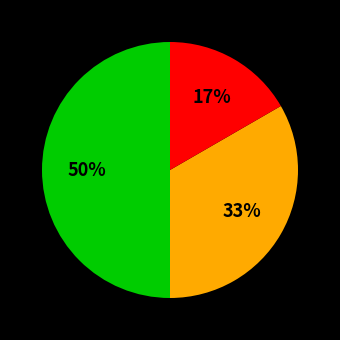

To the nearest percent, what is the difference between the largest and smallest slice percentages?

33%